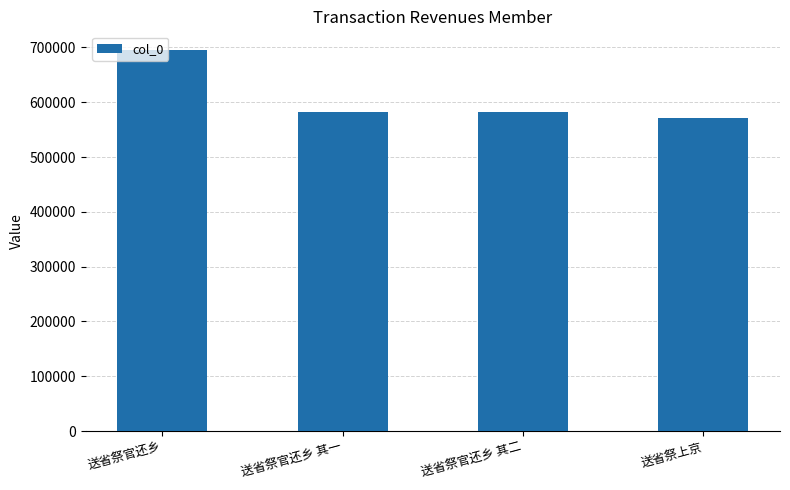

What is the sum of the values at 送省祭官还乡 其二 and 送省祭上京?

1154495